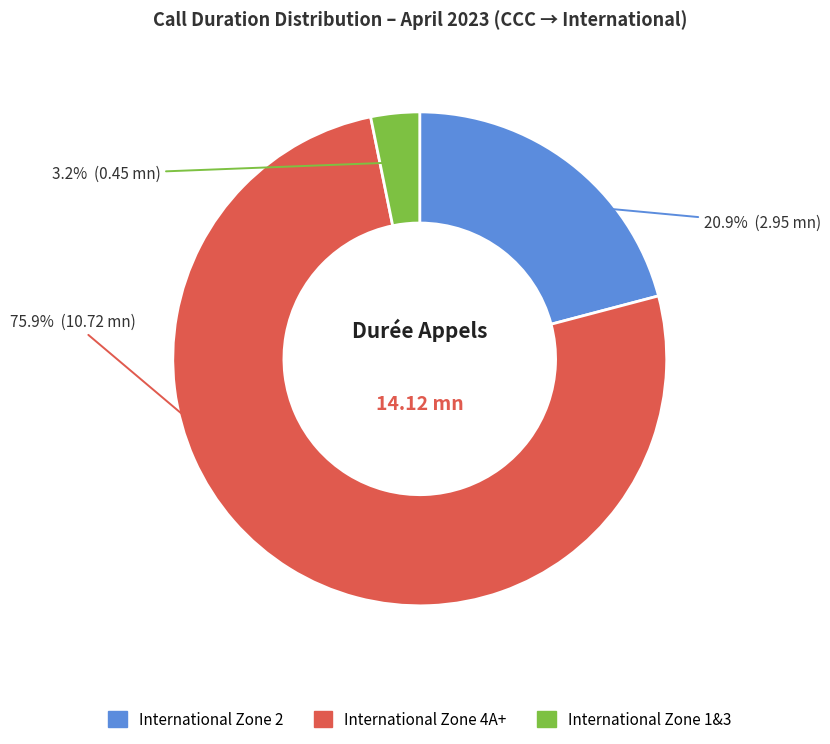

Does any single category account for the majority?

Yes